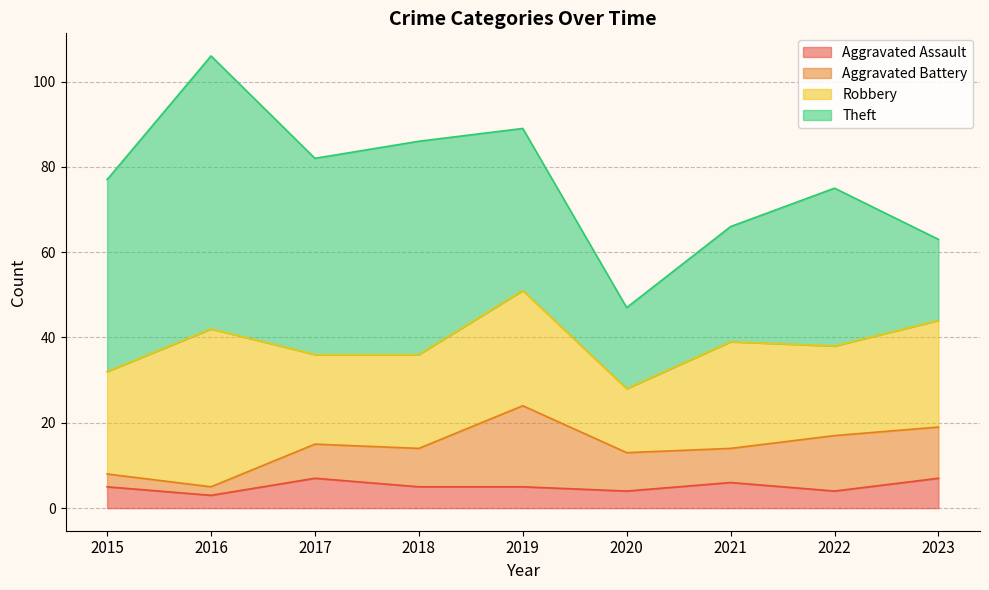

What is the total value across all series at 2020?

47